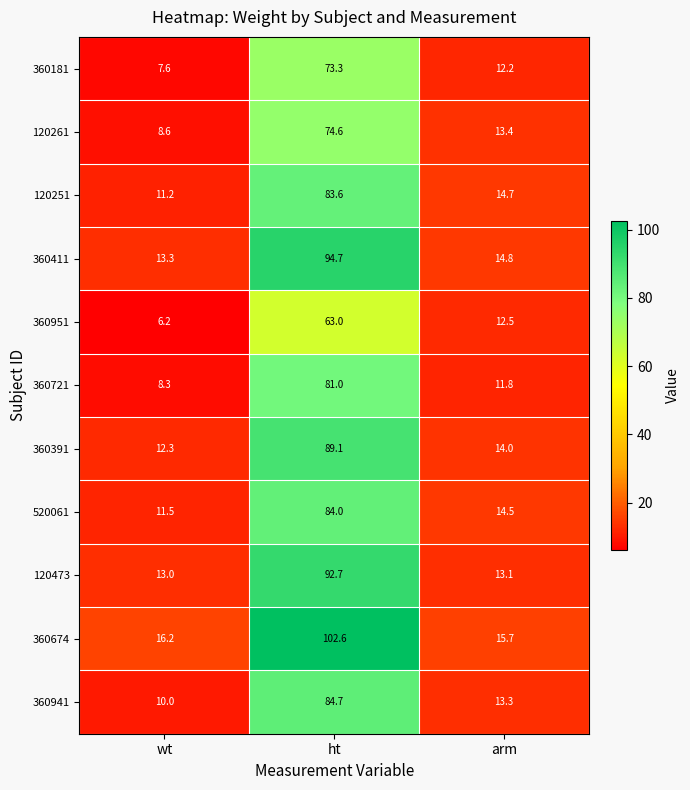

Rank the series at ht from highest to lowest value.

360674, 360411, 120473, 360391, 360941, 520061, 120251, 360721, 120261, 360181, 360951